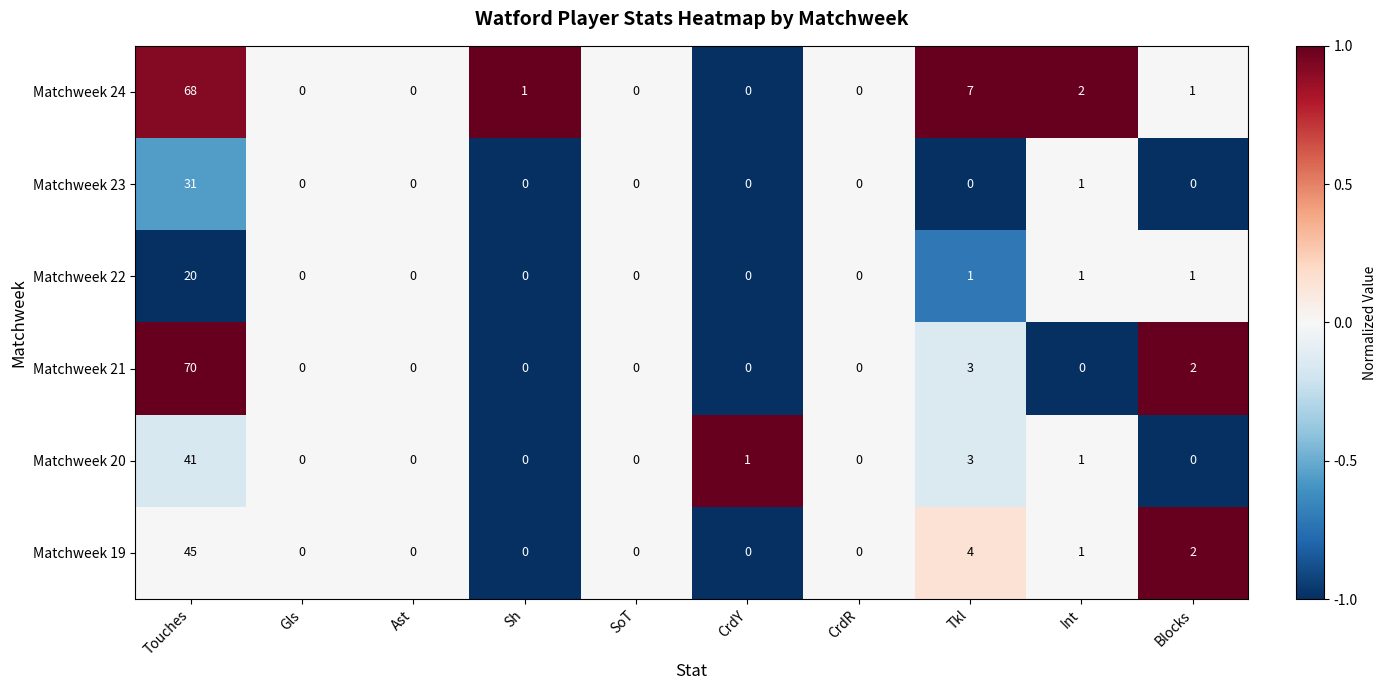

How many series are shown in this chart?

6